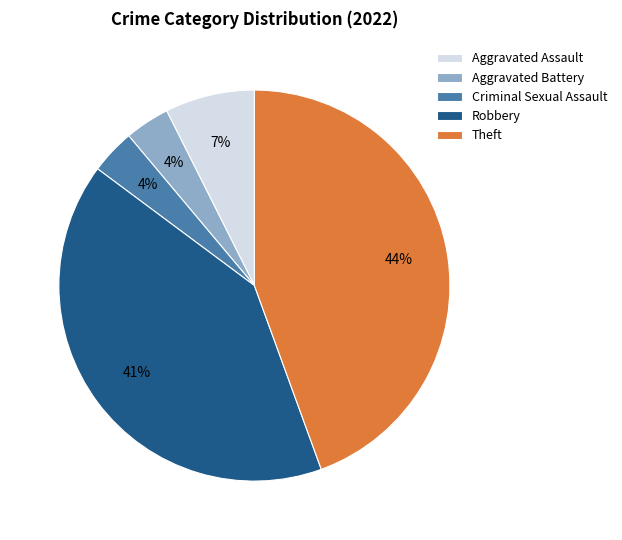

Which slice is the largest?

Theft